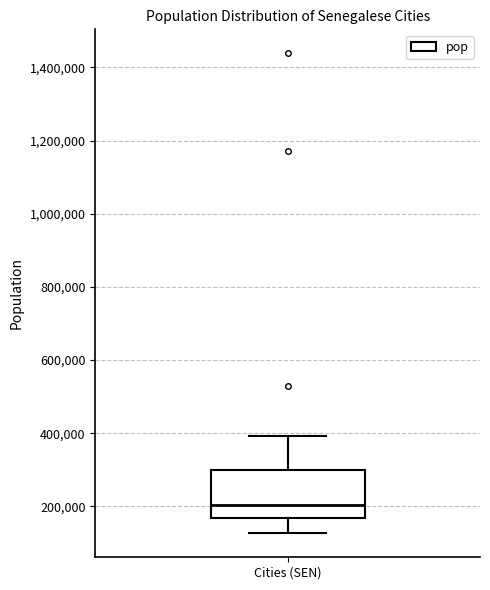

Where does the median line of the box for Cities (SEN) sit on the y-axis? The values are not printed on the chart, so give them approximately, as read against the axis.

200000